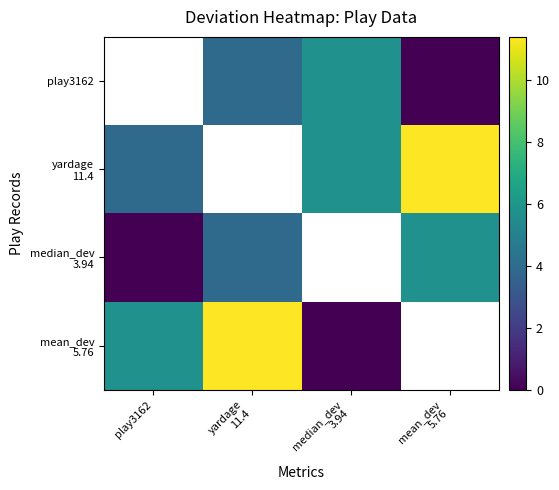

What is the highest value of the median_dev 3.94 series?

5.8